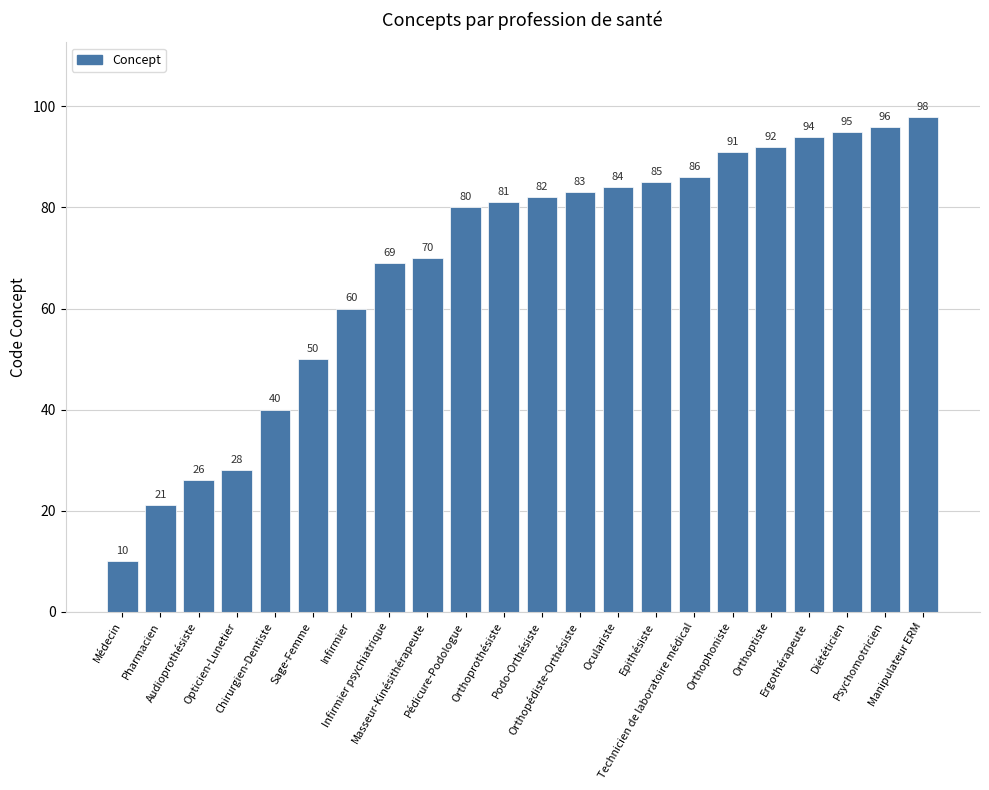

What is the sum of the values at Pharmacien and Podo-Orthésiste?

103